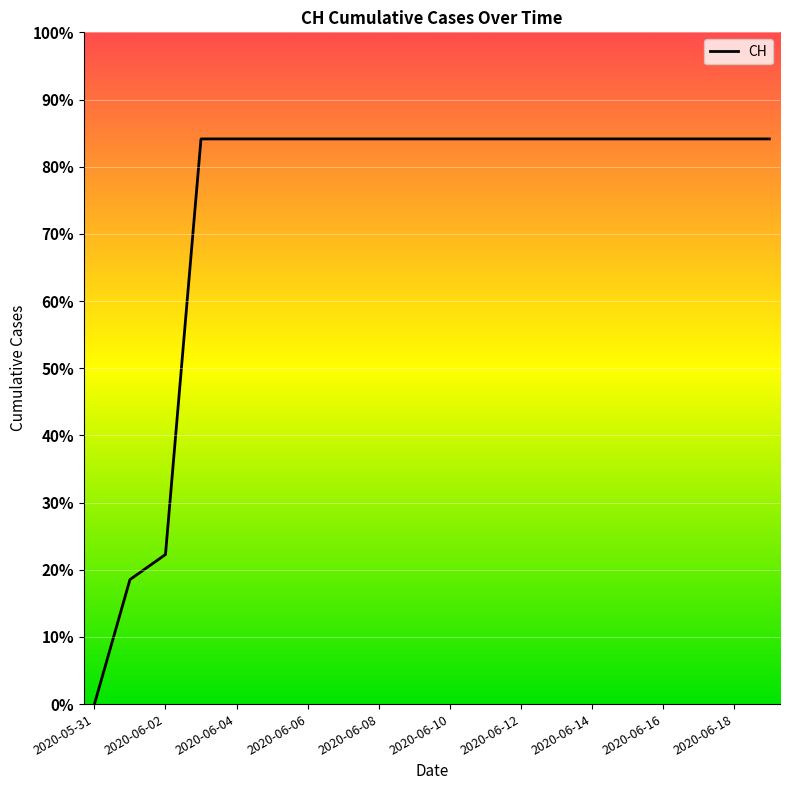

Reading left to right, transcribe all the data shown in this chart.

2020-05-31=0	2020-06-01=139	2020-06-02=167	2020-06-03=631	2020-06-04=631	2020-06-05=631	2020-06-06=631	2020-06-07=631	2020-06-08=631	2020-06-09=631	2020-06-10=631	2020-06-11=631	2020-06-12=631	2020-06-13=631	2020-06-14=631	2020-06-15=631	2020-06-16=631	2020-06-17=631	2020-06-18=631	2020-06-19=631